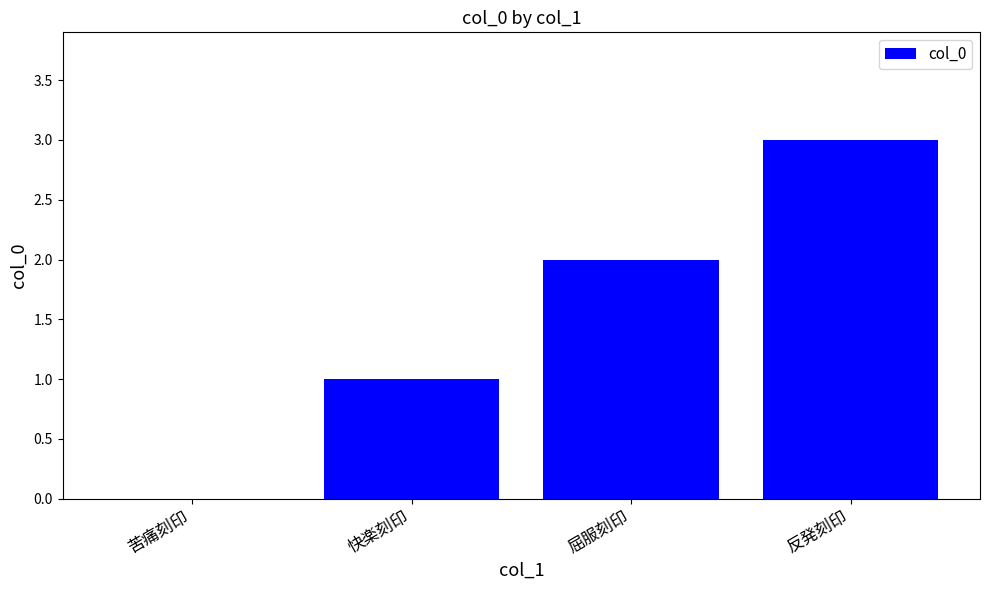

Which category has the highest value across all series?

反発刻印